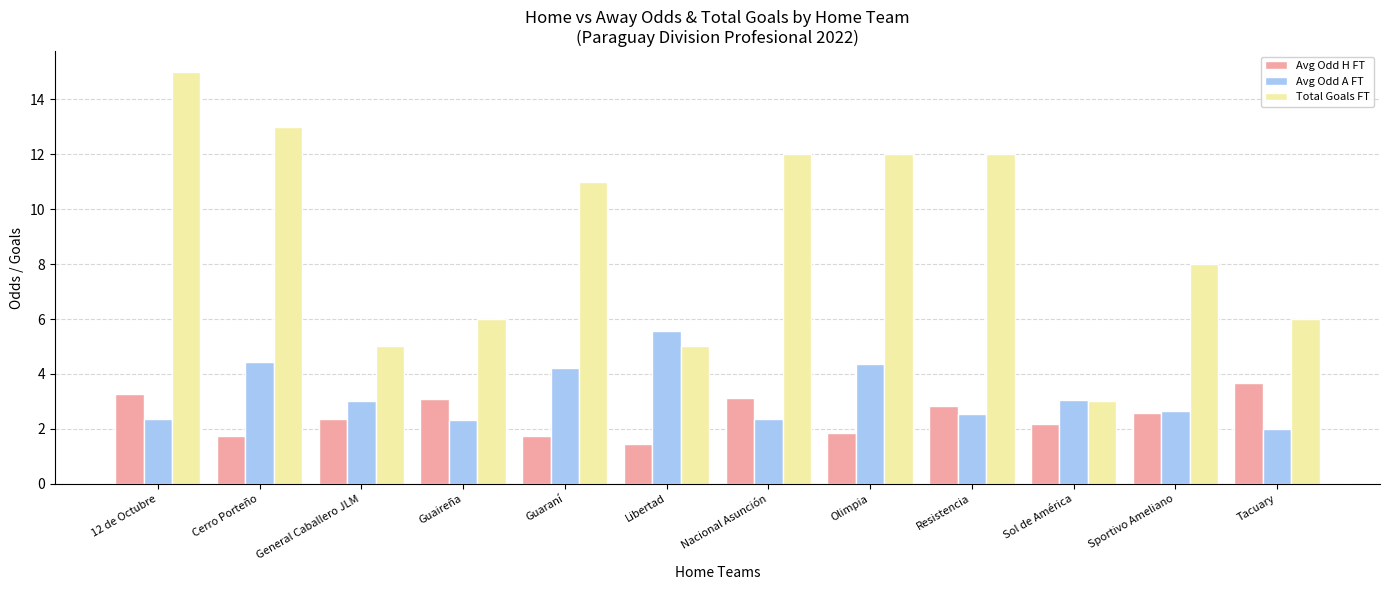

What are all the series names shown in the legend?

Avg Odd H FT, Avg Odd A FT, Total Goals FT